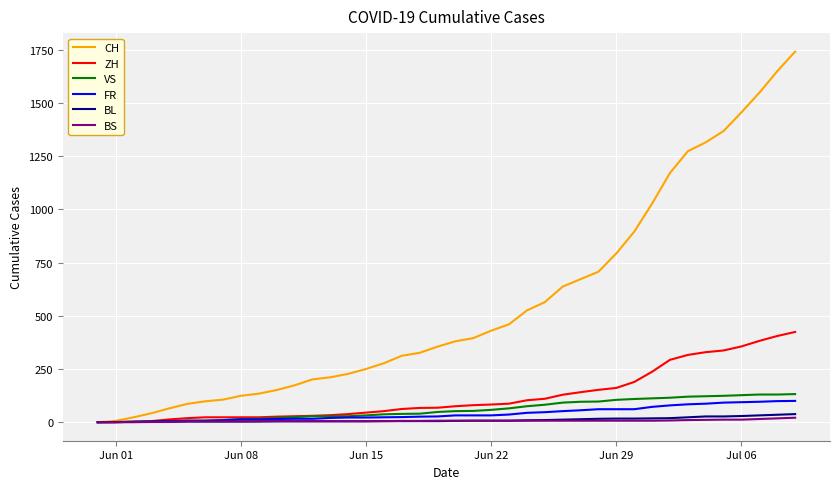

Rank the series by their maximum value, from highest to lowest.

CH, ZH, VS, FR, BL, BS